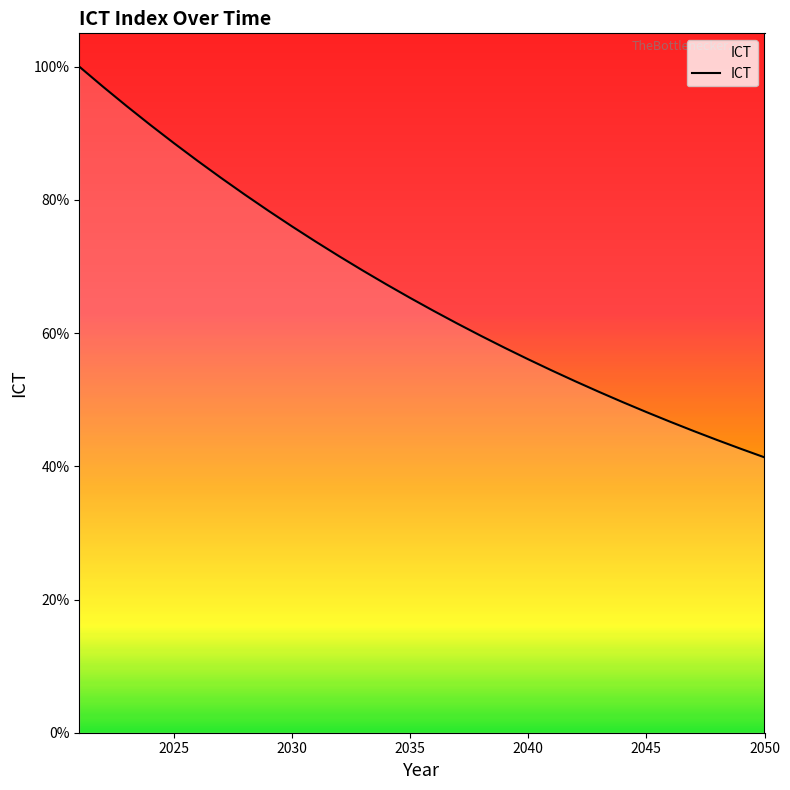

What is the difference between the second highest and second lowest values?

0.5